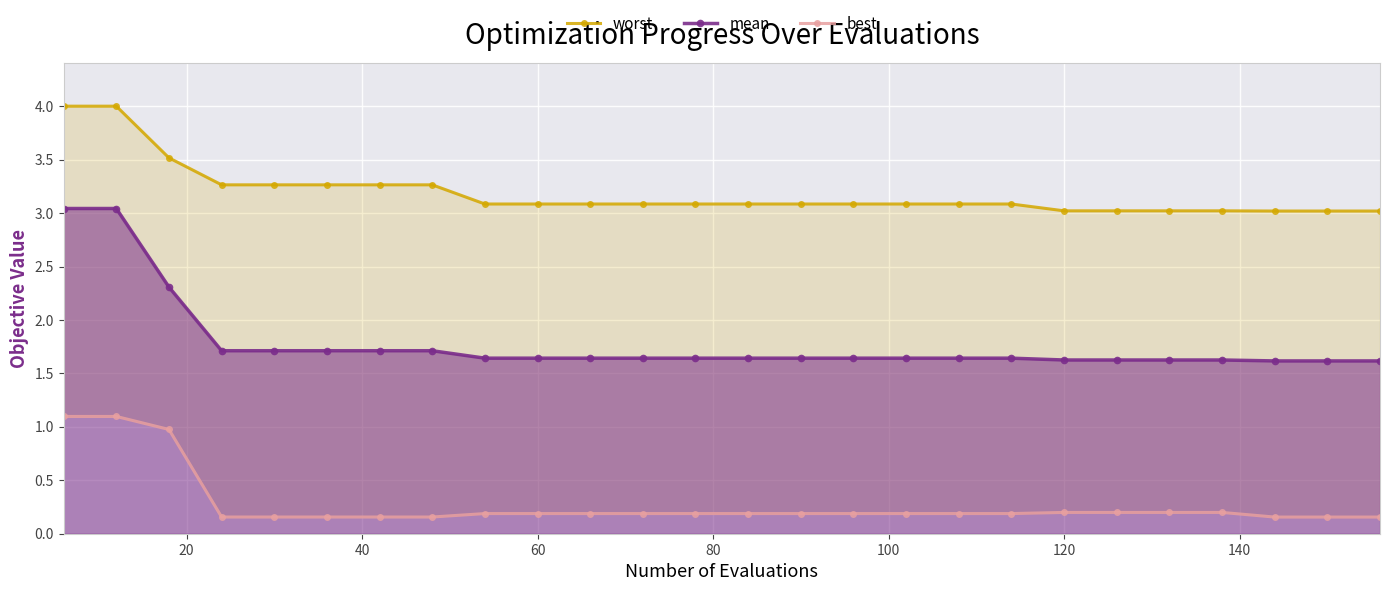

What is the highest value of the mean series?

3.0